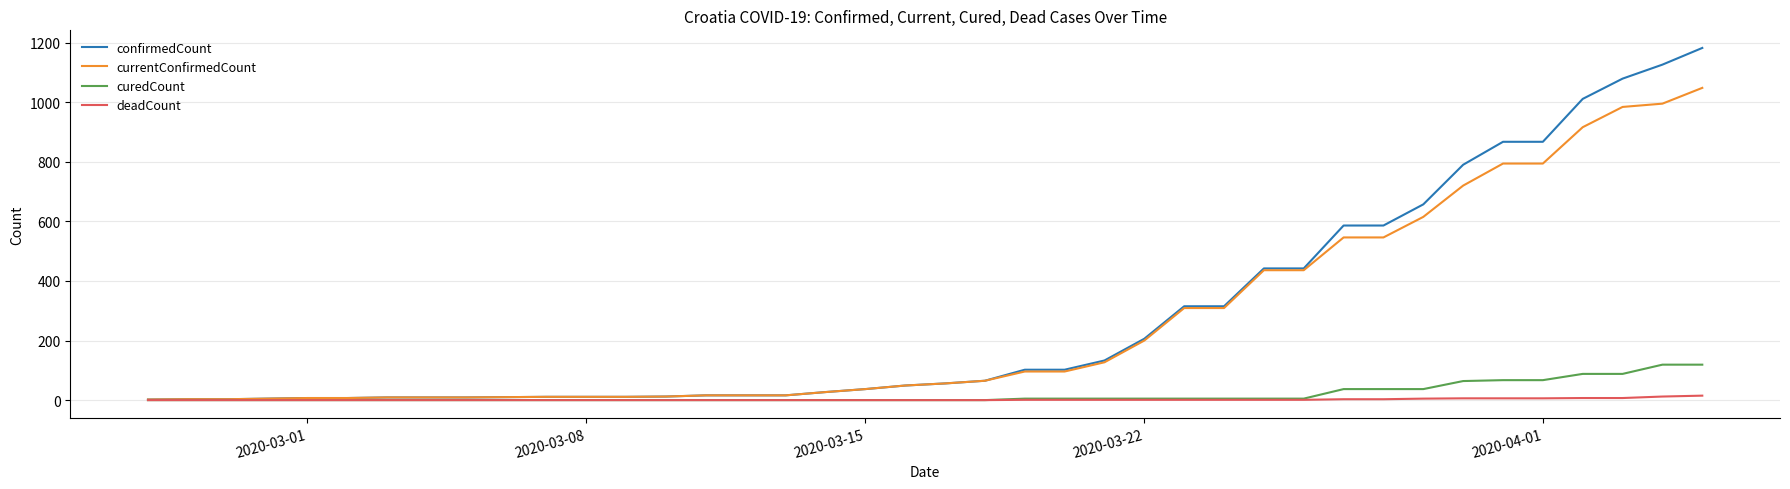

How many lines are shown in the chart?

4